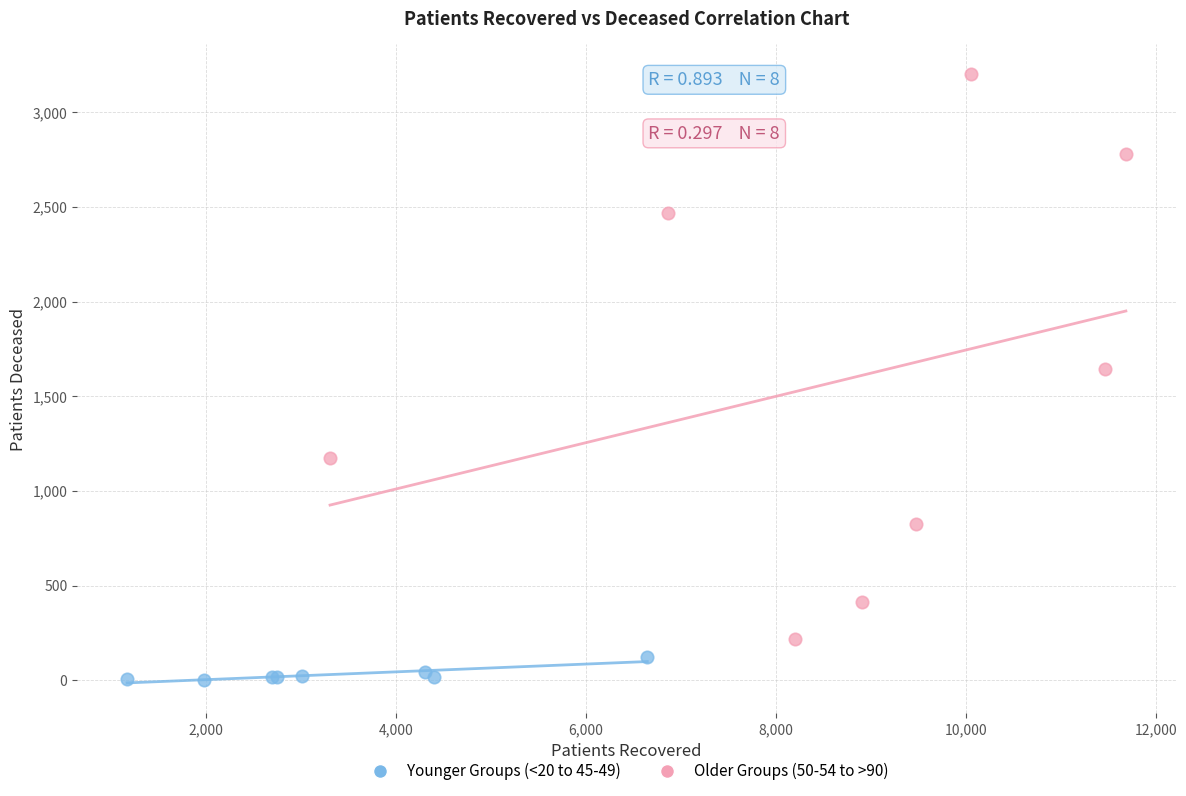

Which series contains the lowest Y value?

Younger Groups (<20 to 45-49)